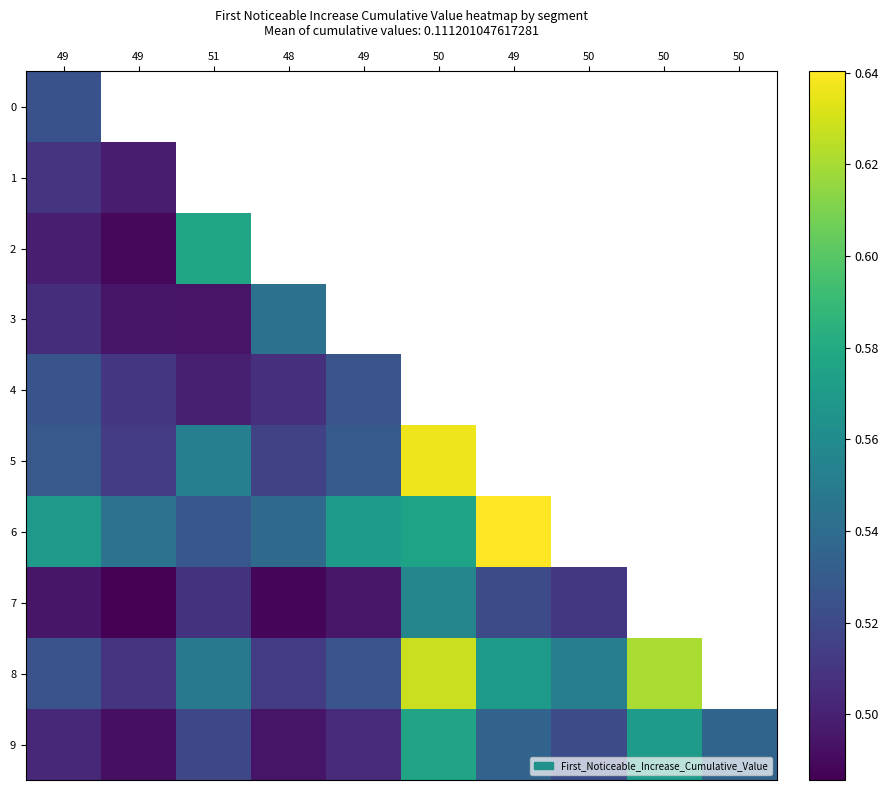

At which category does the chart reach its peak across all series?

49